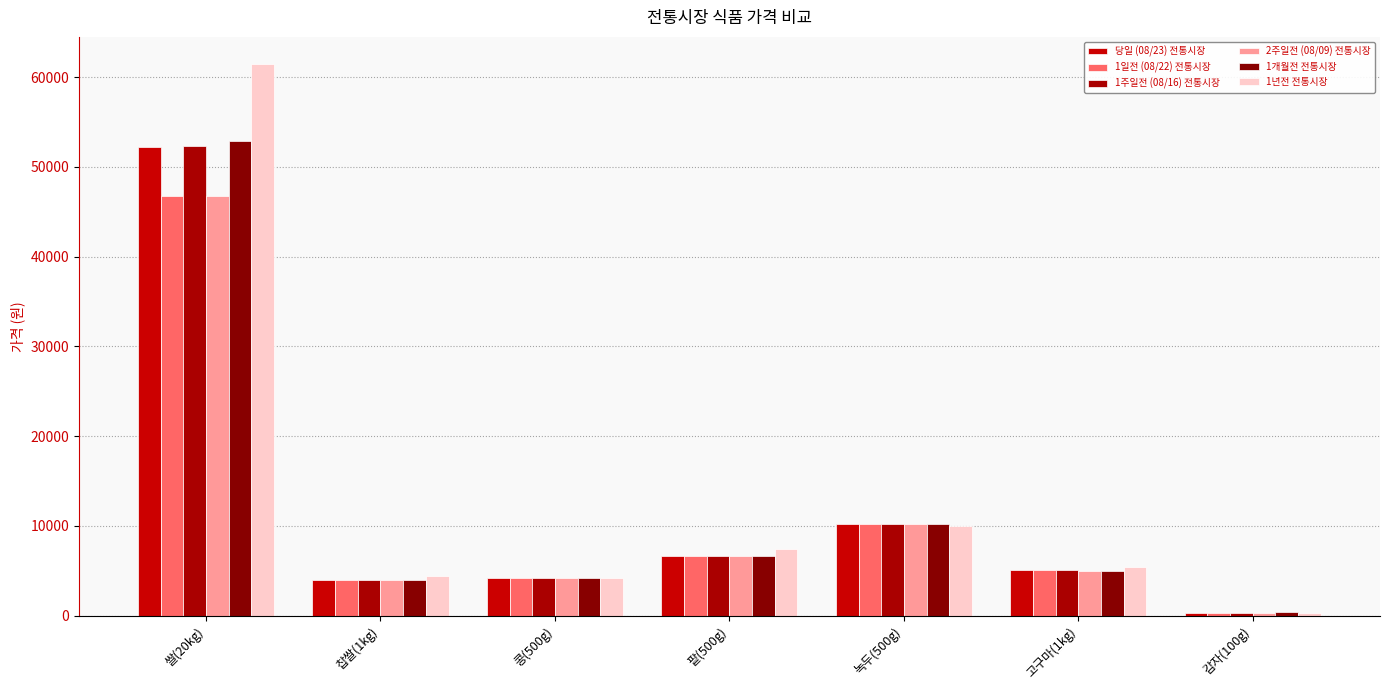

At which label does 1일전 (08/22) 전통시장 reach its peak?

쌀(20kg)